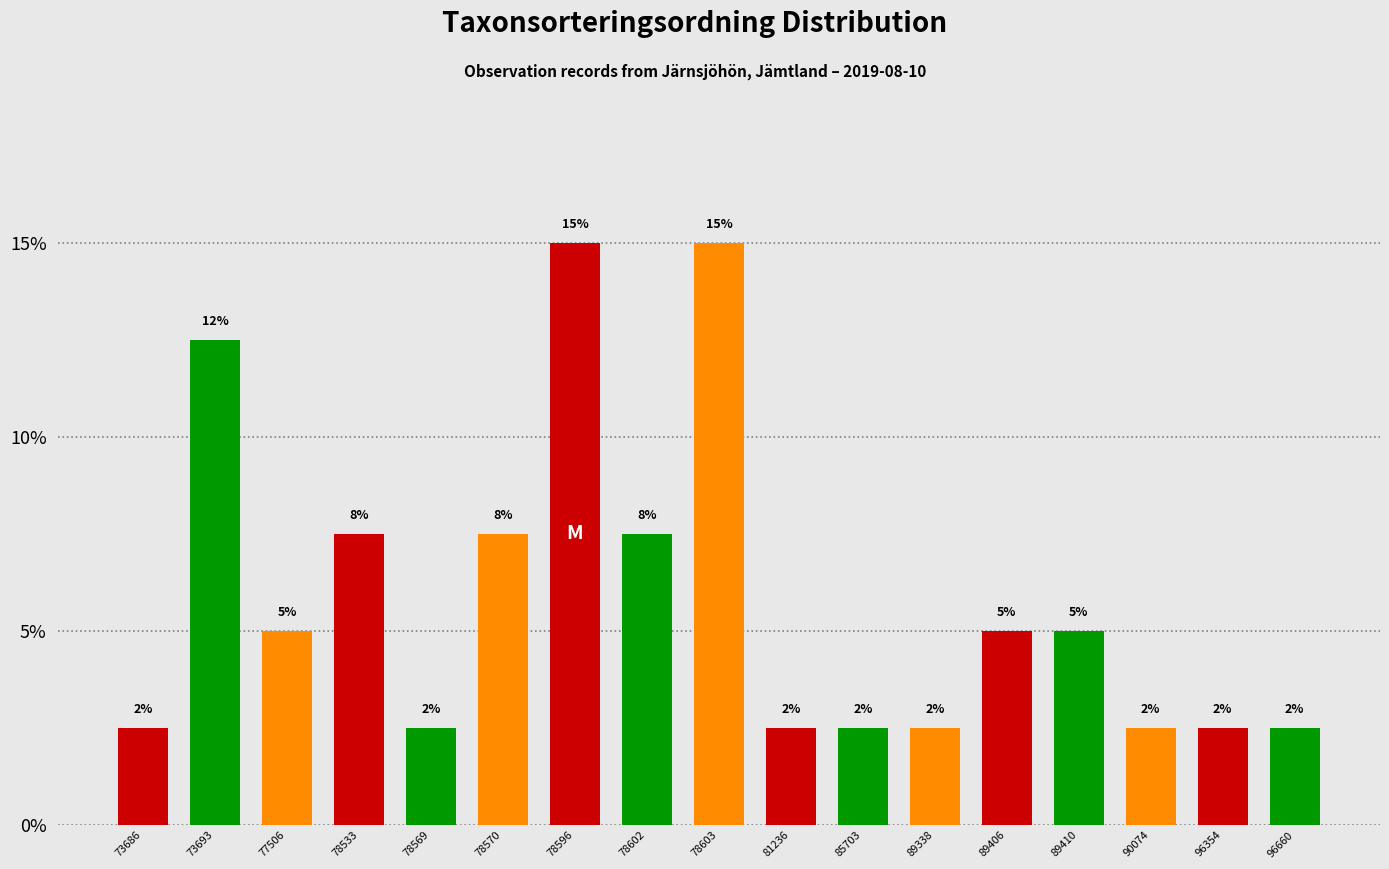

Does the chart contain any negative values?

No